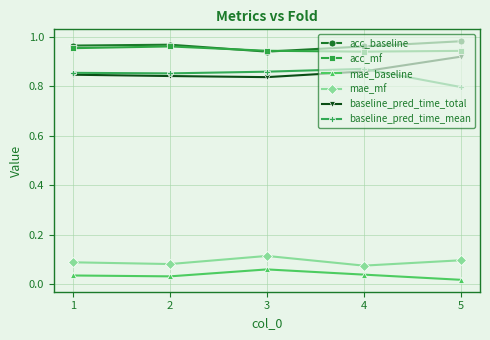

True or false: acc_baseline has a value of 0.5 at 5.

False